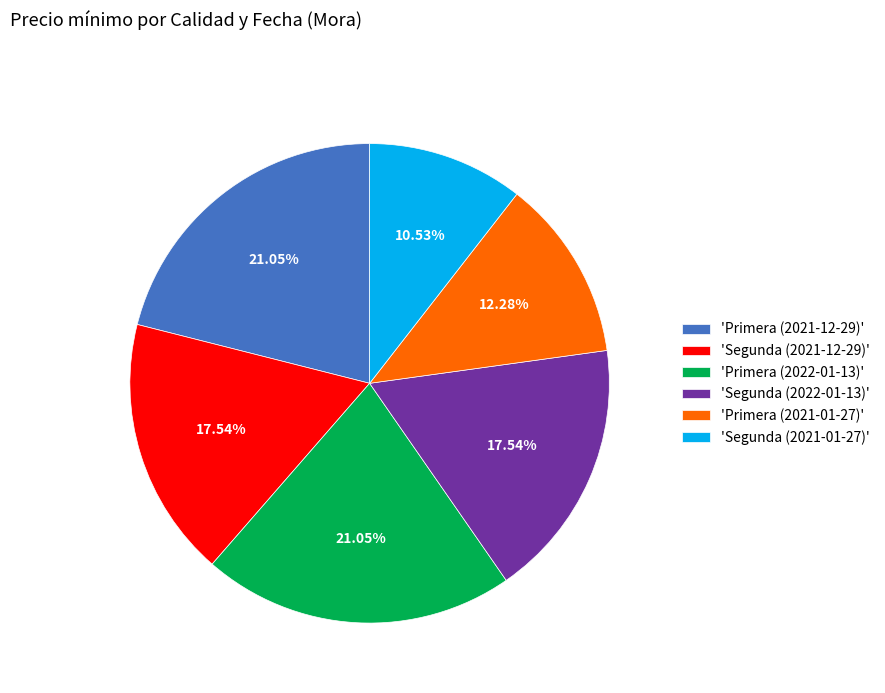

Is there any slice that represents more than half of the pie?

No